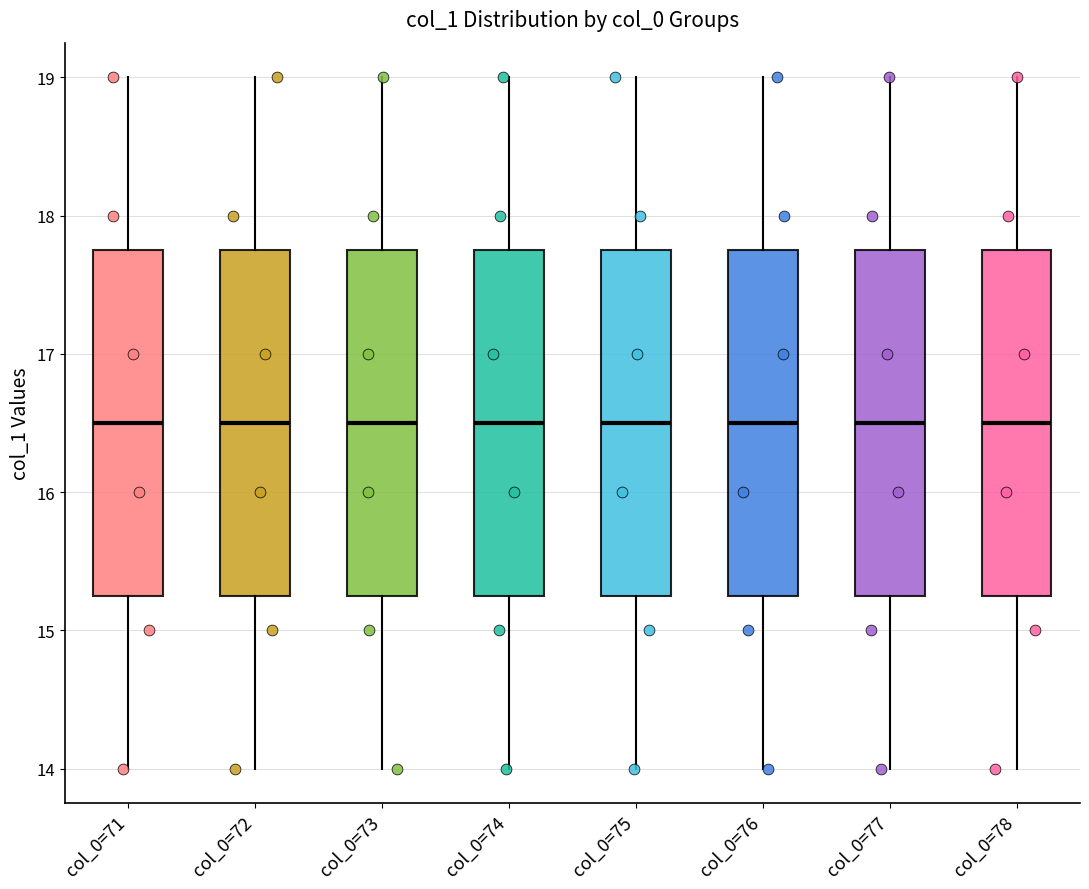

Reading left to right, transcribe this box plot: for each box, give where its median line is, the range the box spans, and where its two whiskers end, as read against the y-axis. The values are not printed on the chart, so give them approximately, as read against the axis.

col_0=71: median 16.5, box 15.3 to 17.8, whiskers 14.0 to 19.0
col_0=72: median 16.5, box 15.3 to 17.8, whiskers 14.0 to 19.0
col_0=73: median 16.5, box 15.3 to 17.8, whiskers 14.0 to 19.0
col_0=74: median 16.5, box 15.3 to 17.8, whiskers 14.0 to 19.0
col_0=75: median 16.5, box 15.3 to 17.8, whiskers 14.0 to 19.0
col_0=76: median 16.5, box 15.3 to 17.8, whiskers 14.0 to 19.0
col_0=77: median 16.5, box 15.3 to 17.8, whiskers 14.0 to 19.0
col_0=78: median 16.5, box 15.3 to 17.8, whiskers 14.0 to 19.0